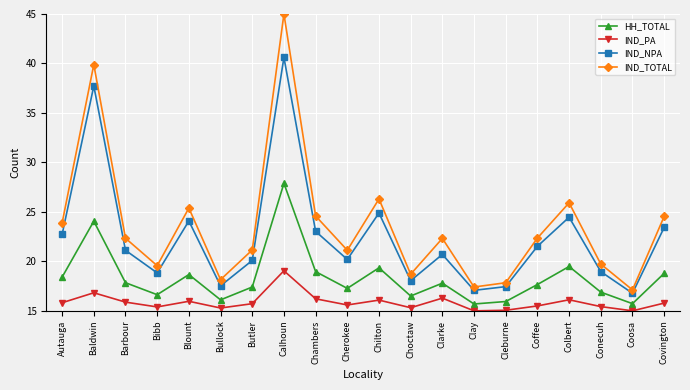

What is the difference between the IND_NPA values at Coffee and Bullock?

4.0